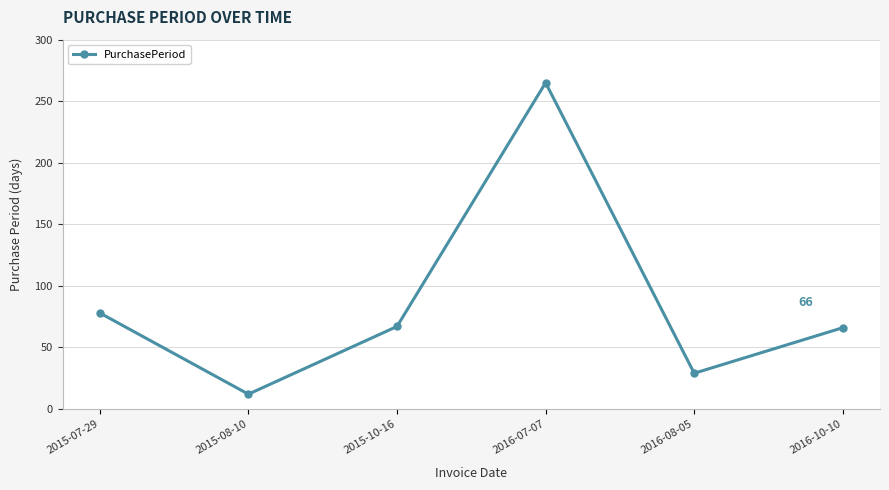

Where does the data first go above 67?

2015-07-29